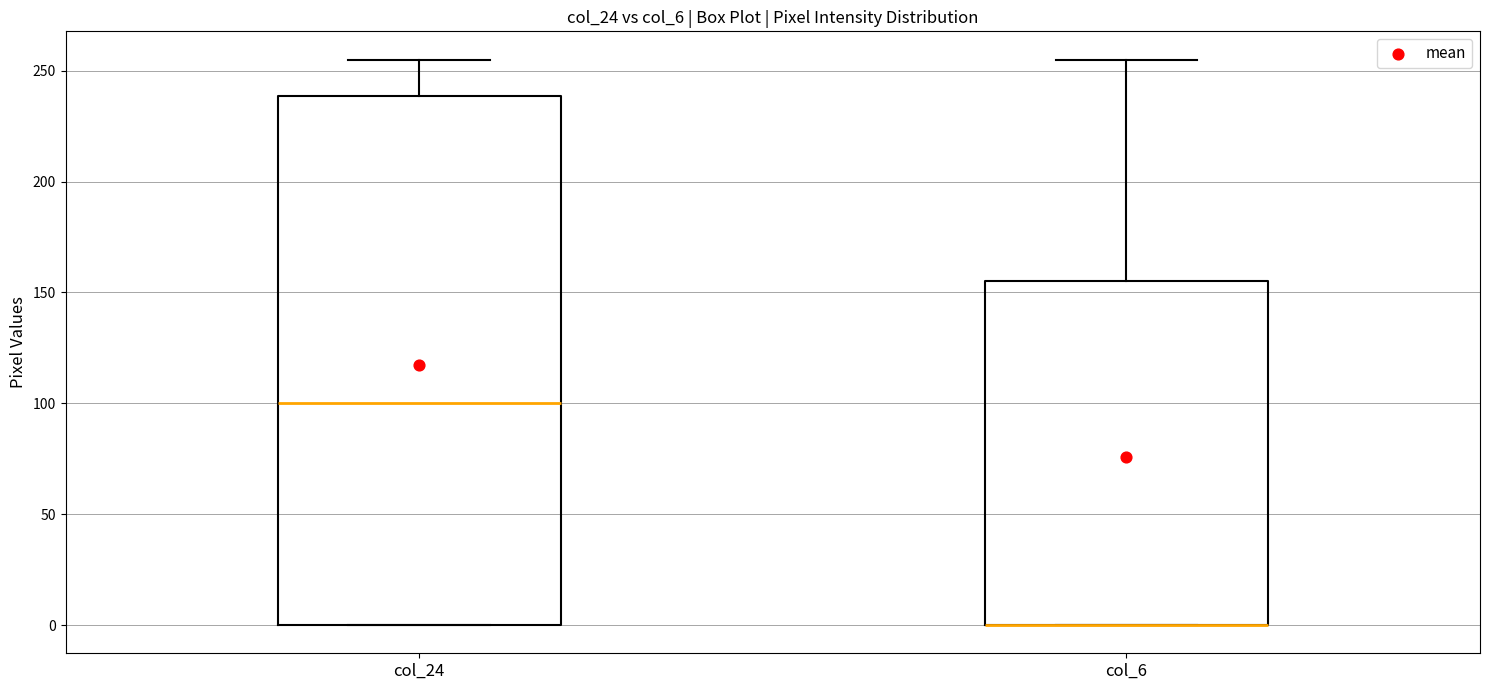

Comparing the boxes themselves (not the whiskers), which one is the tallest?

col_24